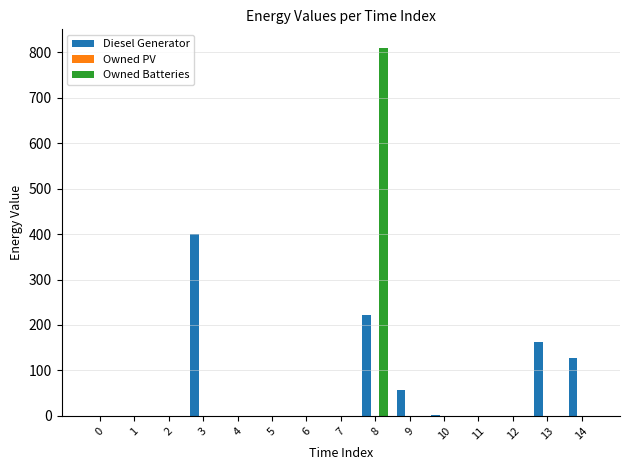

Which series changed the most between 7 and 8?

Owned Batteries